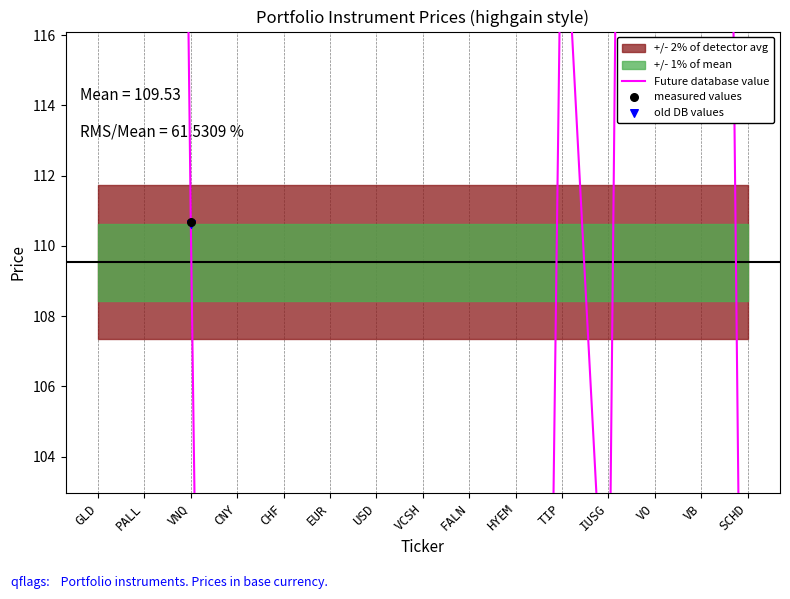

Which series has the widest spread of Y values?

Future database value